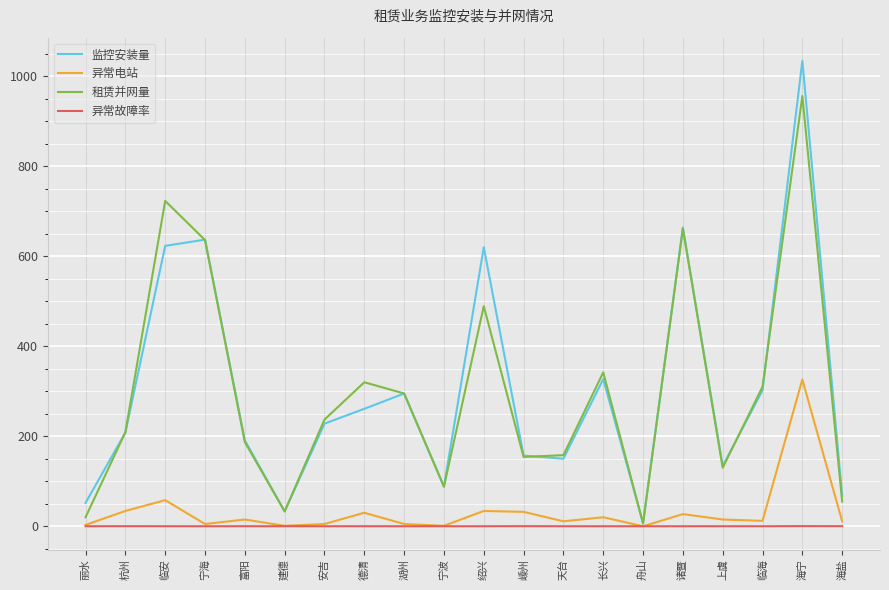

Count the number of data series in this chart.

4